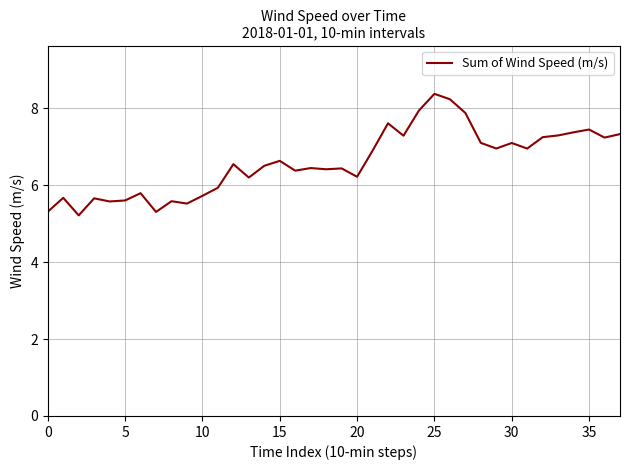

What is the smallest value displayed?

5.2